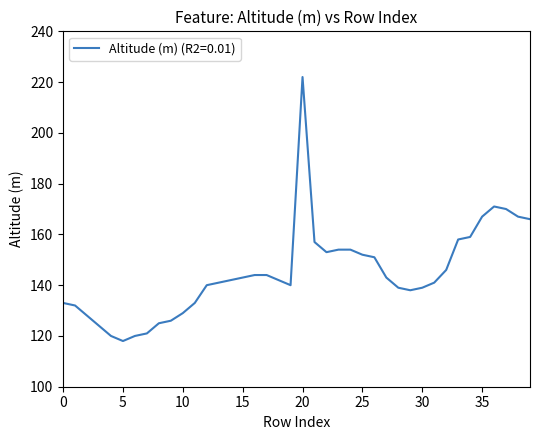

What is the smallest value displayed?

118